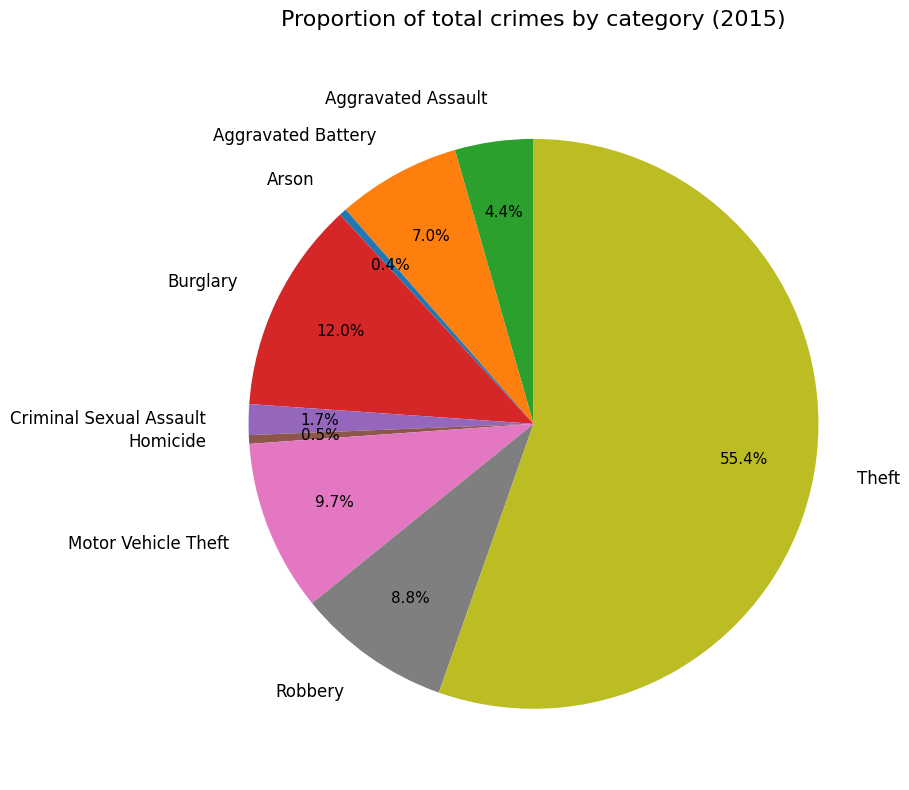

Which category has the biggest portion of the pie?

Theft